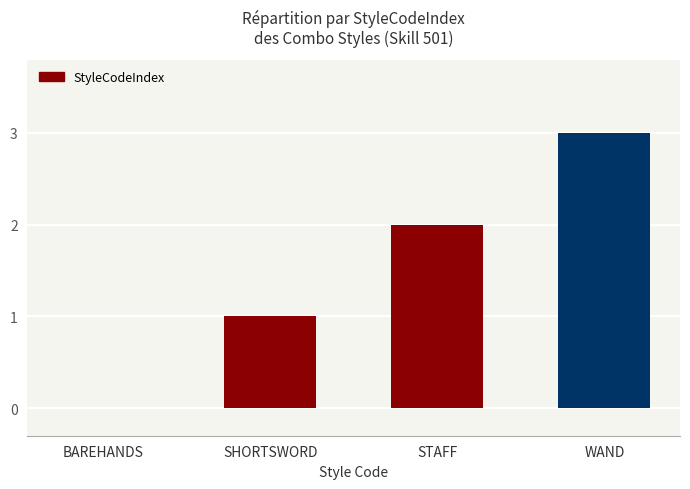

Is it true that the value at WAND is 3?

True